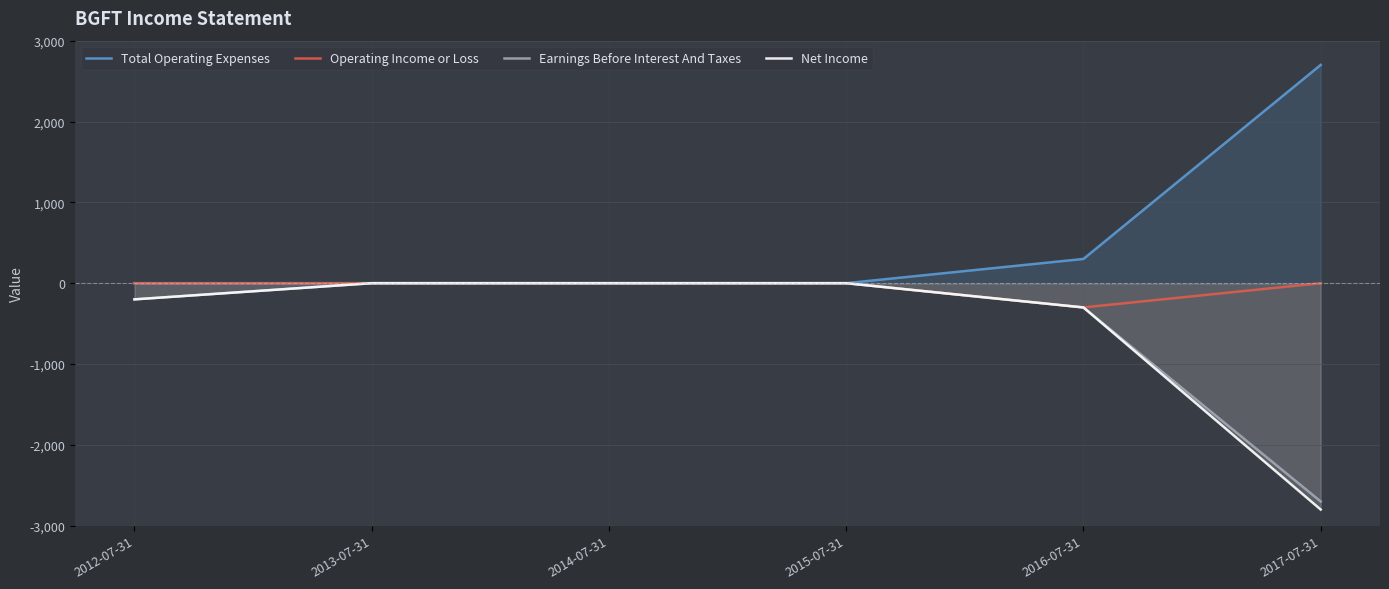

Reading left to right, extract all data points from this chart.

Total Operating Expenses: 2012-07-31=0	2013-07-31=0	2014-07-31=0	2015-07-31=0	2016-07-31=300	2017-07-31=2700
Operating Income or Loss: 2012-07-31=0	2013-07-31=0	2014-07-31=0	2015-07-31=0	2016-07-31=-300	2017-07-31=0
Earnings Before Interest And Taxes: 2012-07-31=-200	2013-07-31=0	2014-07-31=0	2015-07-31=0	2016-07-31=-300	2017-07-31=-2700
Net Income: 2012-07-31=-200	2013-07-31=0	2014-07-31=0	2015-07-31=0	2016-07-31=-300	2017-07-31=-2800